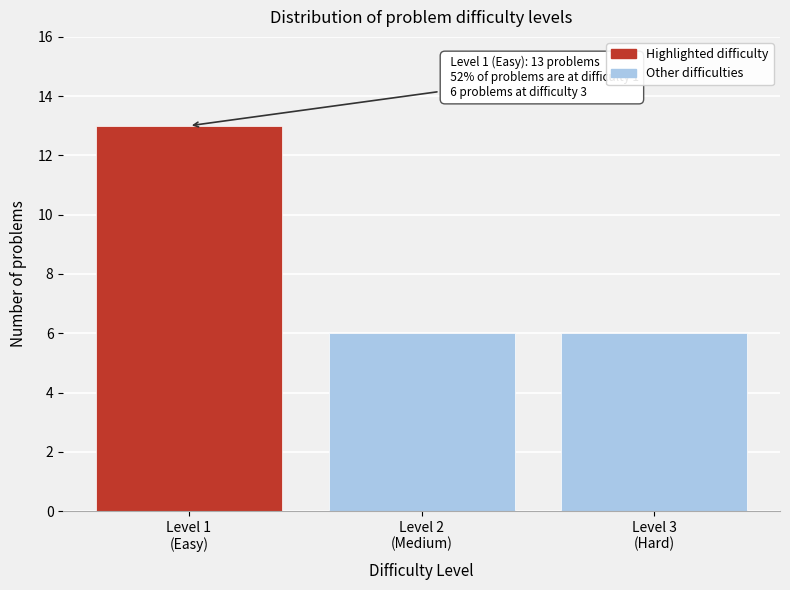

Reading right to left, what are all the values shown in this chart?

6	6	13